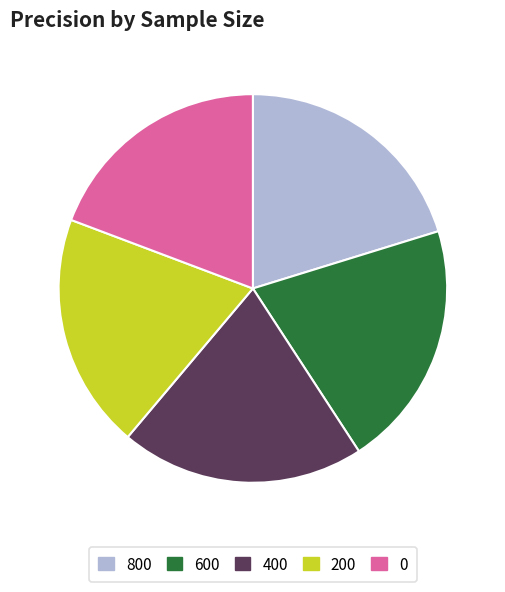

True or false: 200 accounts for 20% of the total.

True